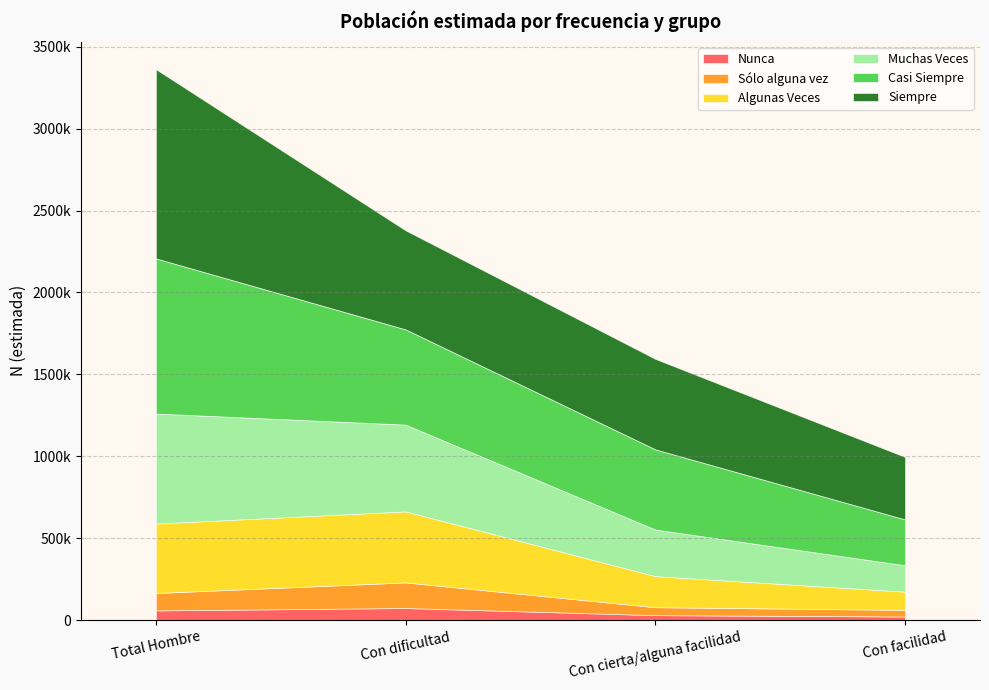

How many lines are shown in the chart?

6